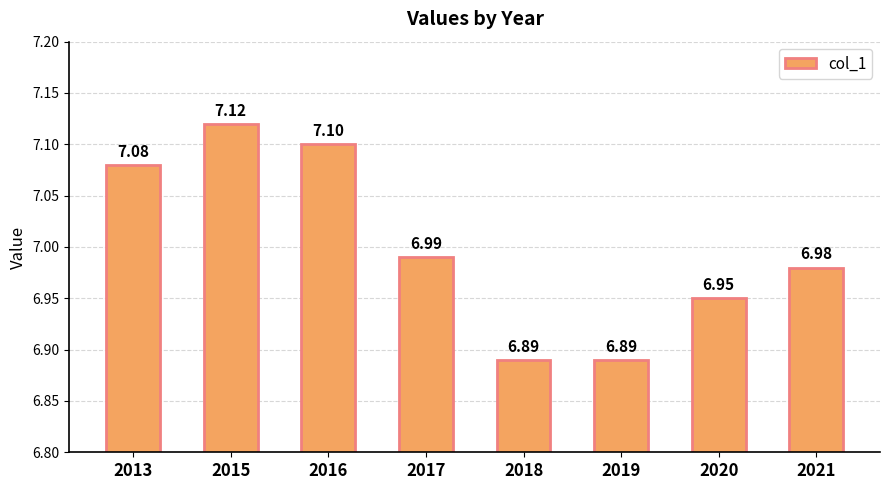

Between 2019 and 2021, which is larger?

2021